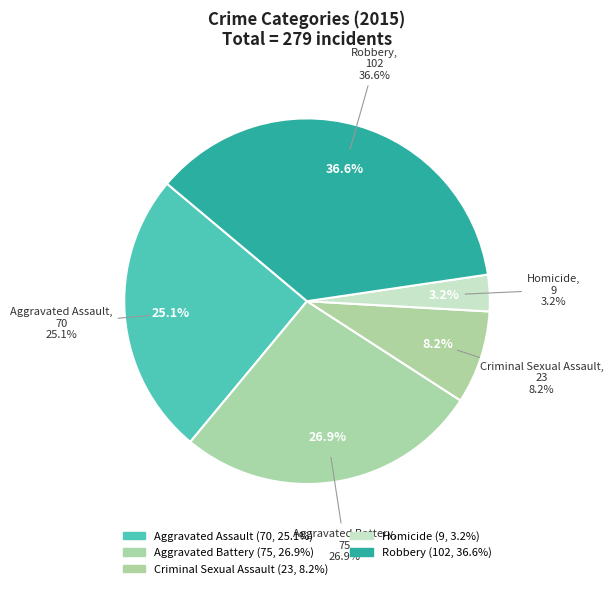

Which slice is the smallest?

Homicide